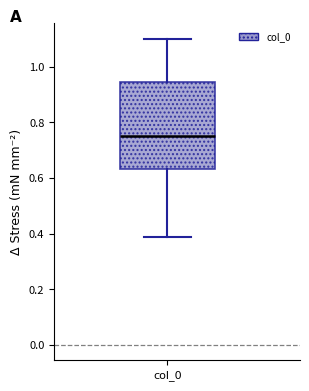

Where does the median line of the box for col_0 sit on the y-axis? The values are not printed on the chart, so give them approximately, as read against the axis.

0.74